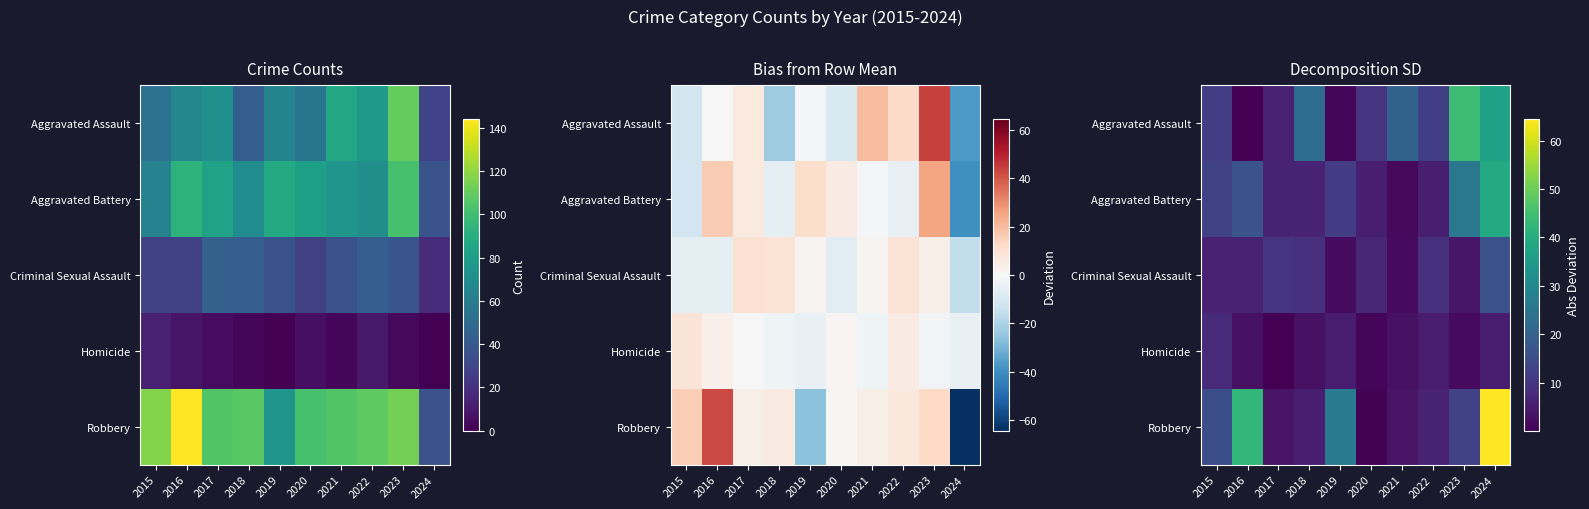

The Criminal Sexual Assault series shows 14.8 at 2022. True or false?

False